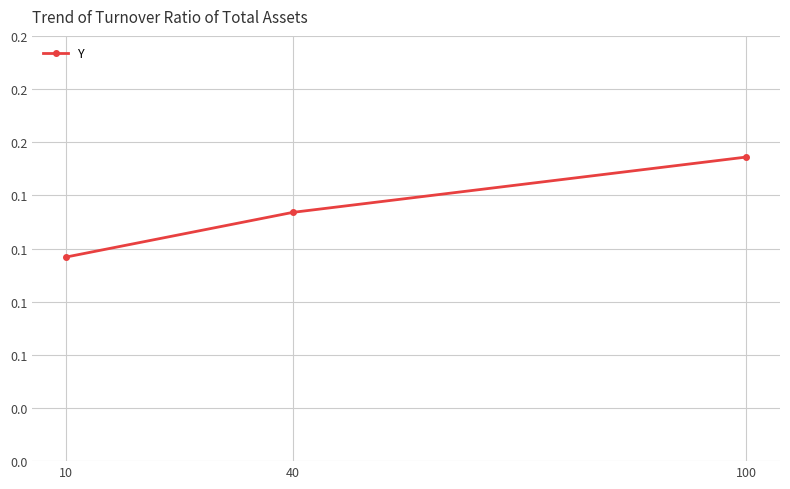

Rank the categories by value from highest to lowest.

100, 40, 10